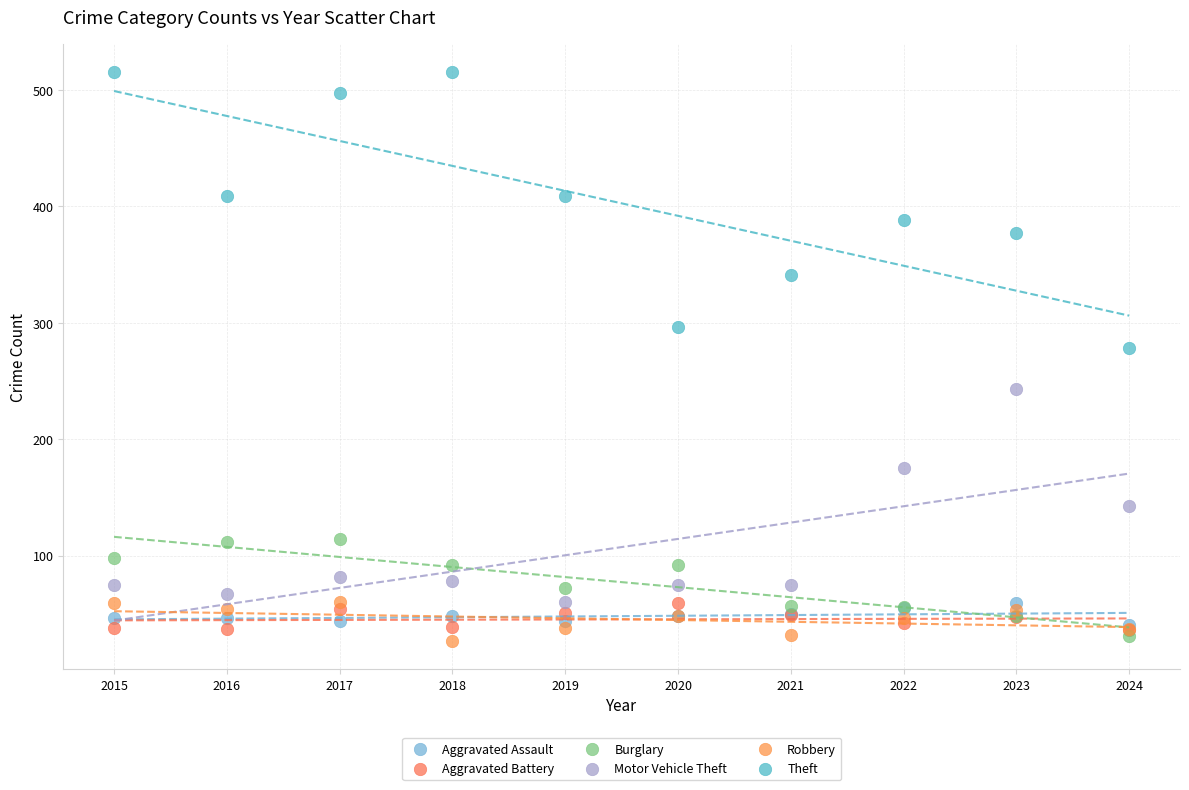

Across all series, what Y value is closest to 271?

278